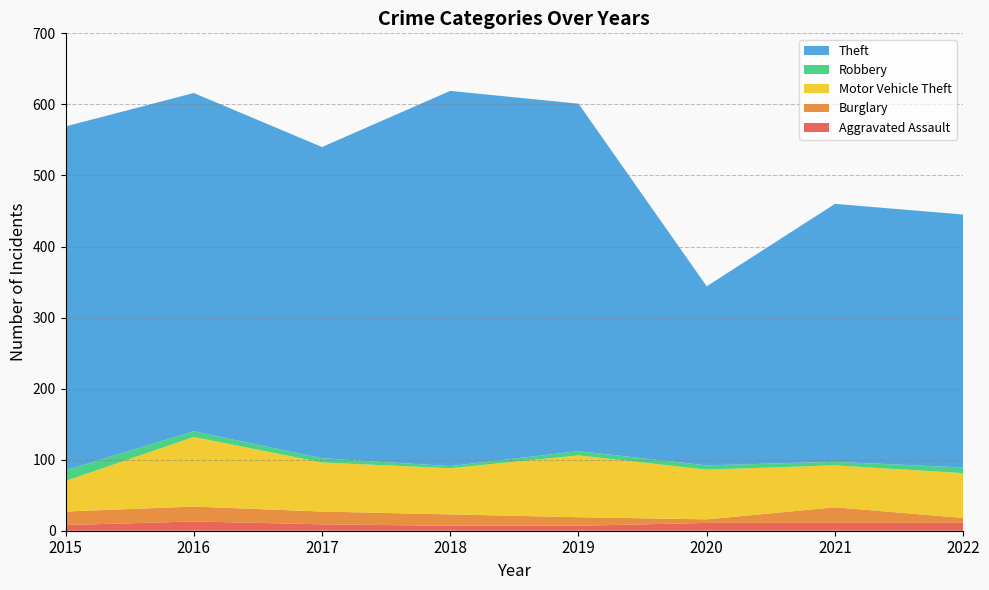

Reading left to right, transcribe all the data shown in this chart.

Aggravated Assault: 2015=8	2016=13	2017=9	2018=7	2019=7	2020=11	2021=11	2022=11
Burglary: 2015=19	2016=21	2017=18	2018=16	2019=12	2020=5	2021=22	2022=7
Motor Vehicle Theft: 2015=43	2016=98	2017=69	2018=65	2019=87	2020=70	2021=59	2022=63
Robbery: 2015=15	2016=8	2017=6	2018=3	2019=6	2020=6	2021=5	2022=8
Theft: 2015=484	2016=476	2017=438	2018=528	2019=489	2020=252	2021=363	2022=356